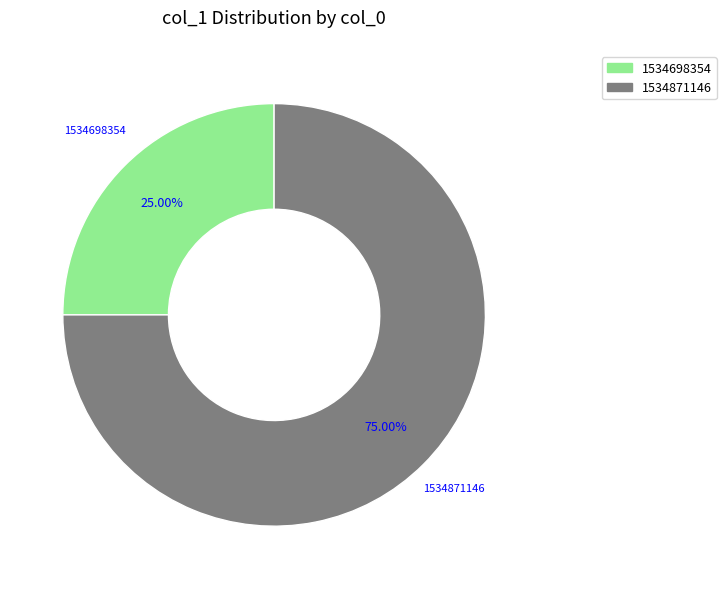

How many slices are in this pie chart?

2